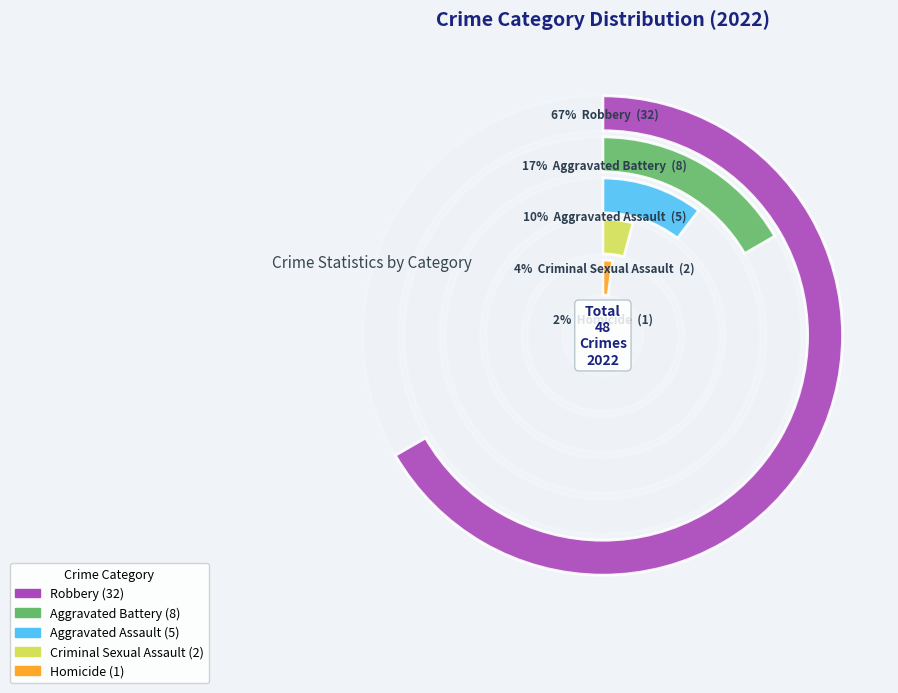

To the nearest percent, what percentage of the pie is Aggravated Assault?

10%